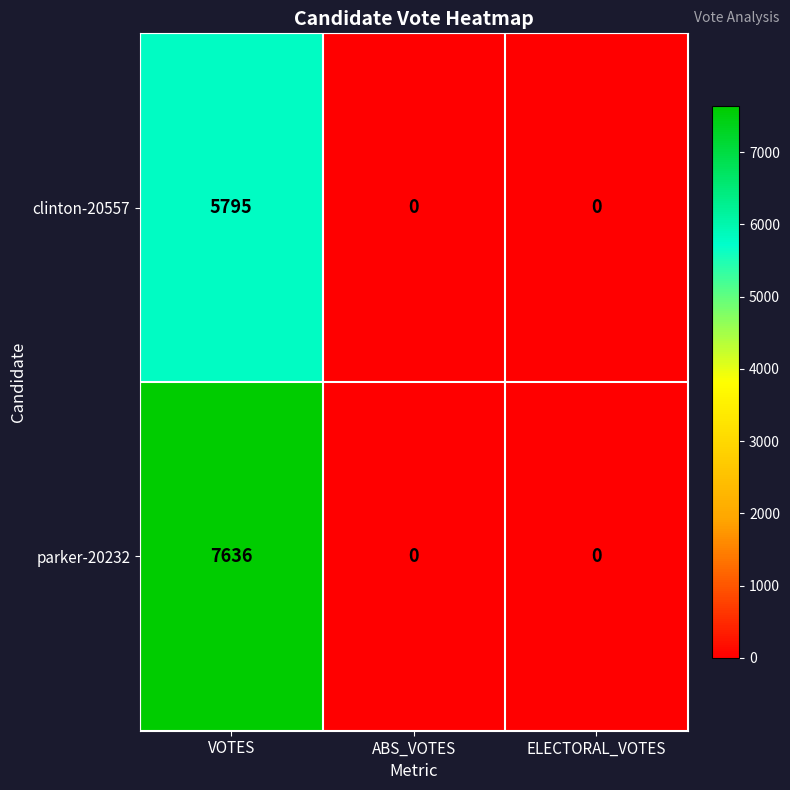

Which series has the largest range (max minus min)?

parker-20232